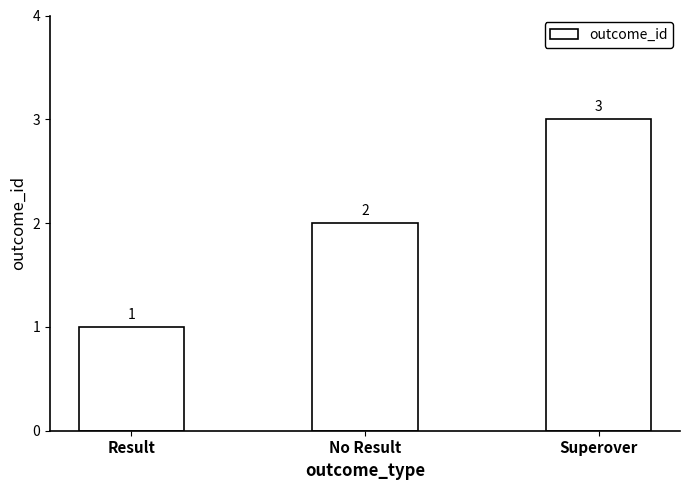

How many data points are less than 2?

1